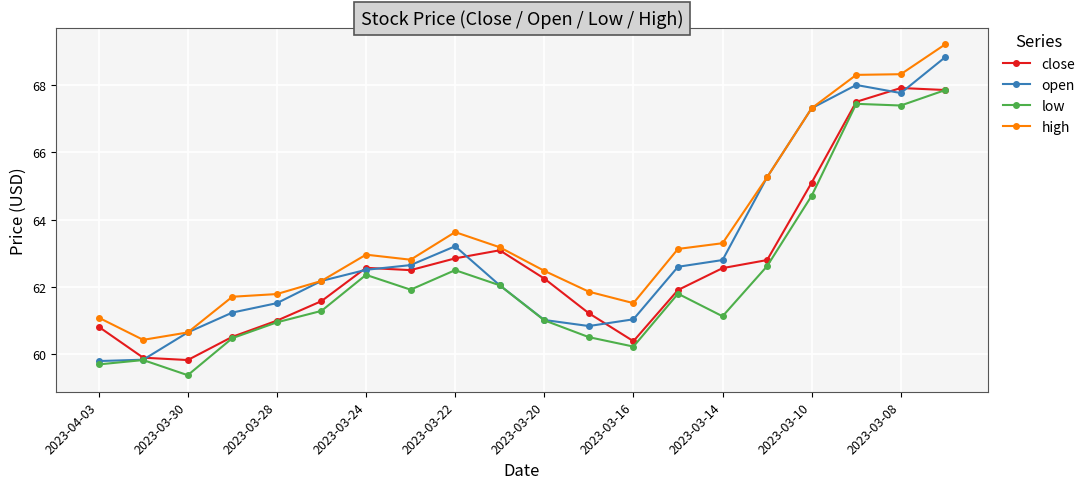

What is the smallest value displayed?

59.4